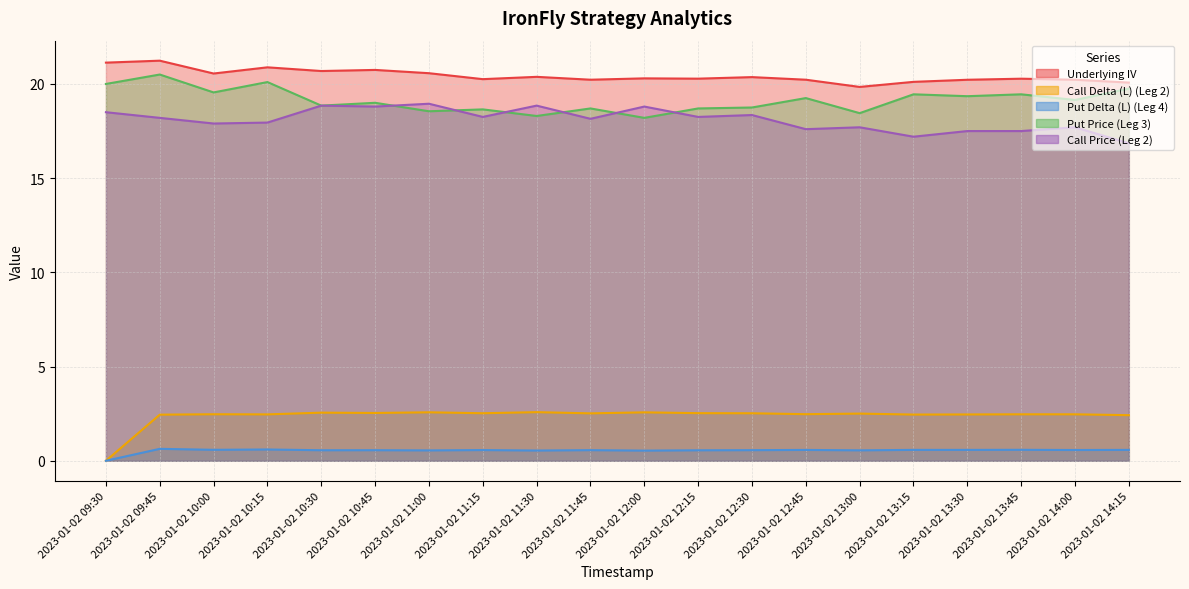

List the series in order of their peak value, lowest first.

Put Delta (L) (Leg 4), Call Delta (L) (Leg 2), Call Price (Leg 2), Put Price (Leg 3), Underlying IV